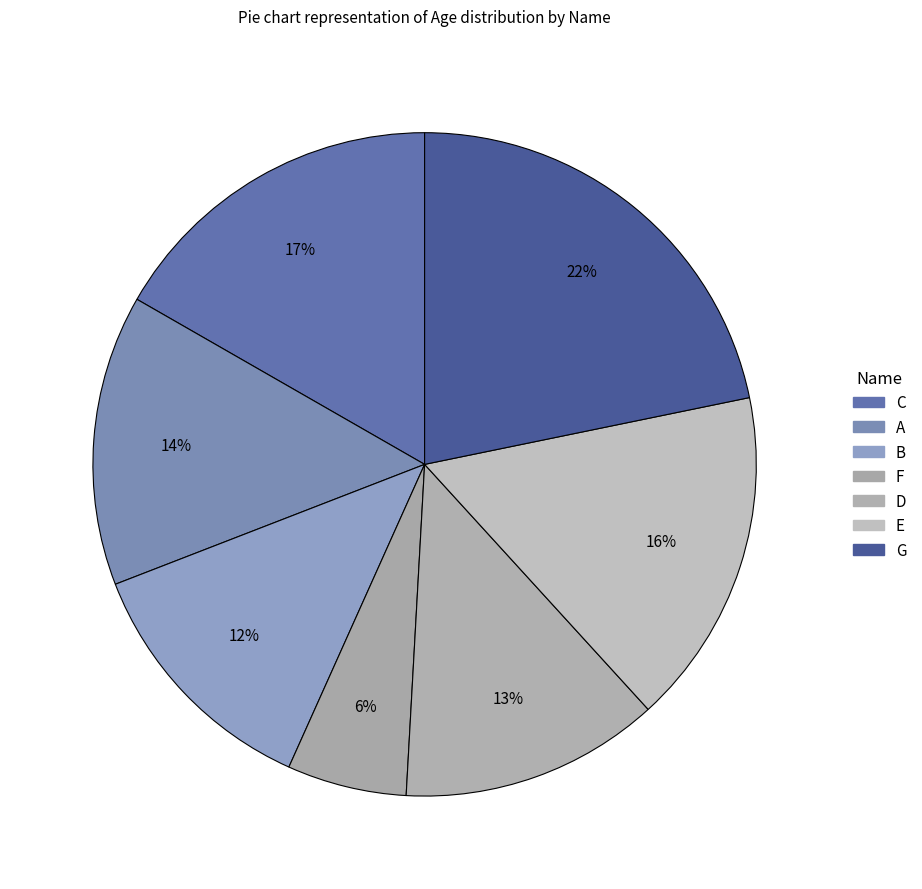

To the nearest percent, what portion does E represent?

16%